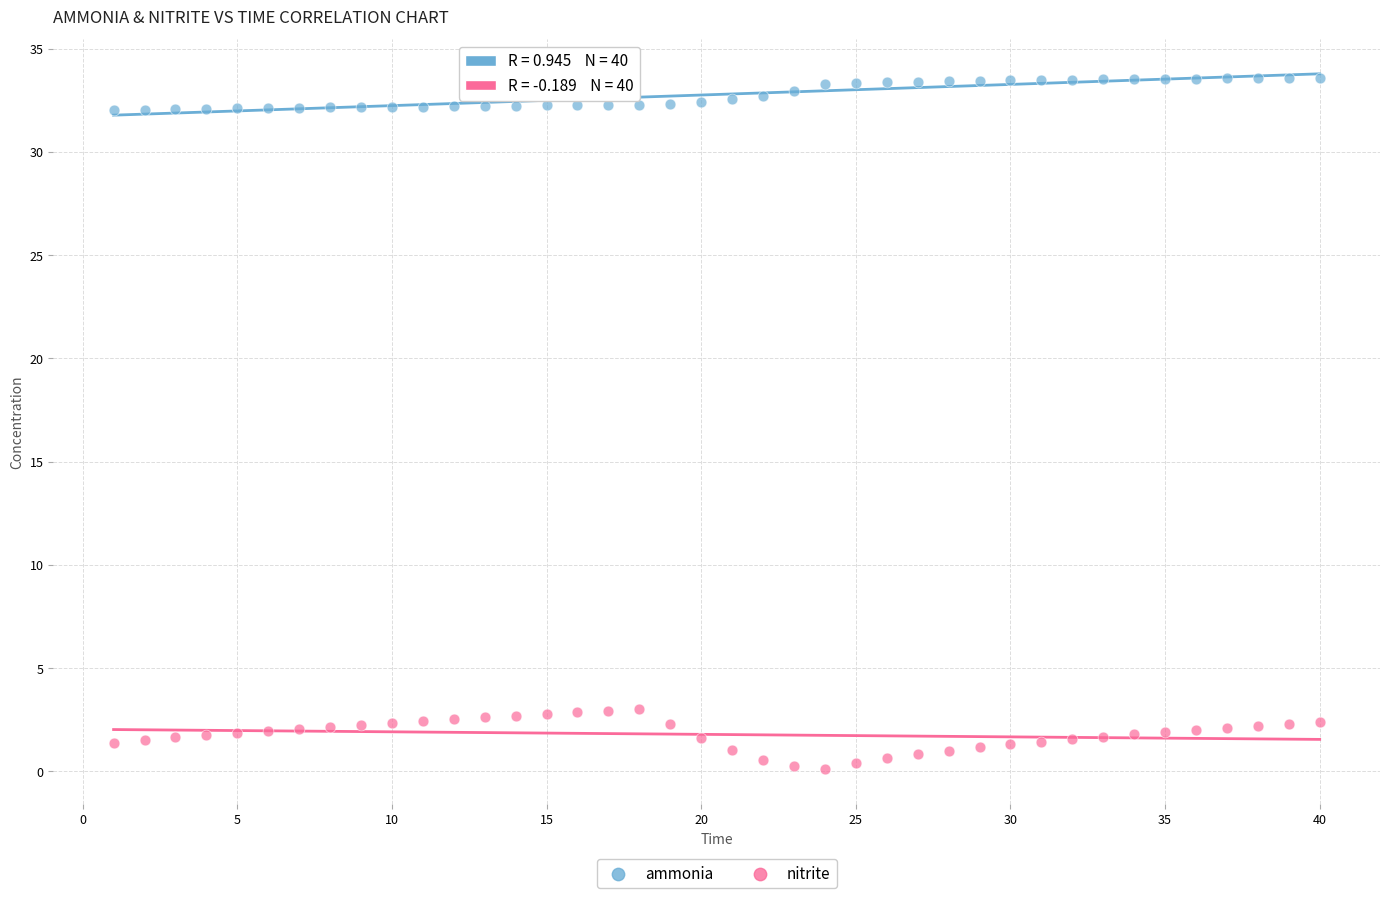

Across all data points, what is the range of X values (max minus min)?

39.0